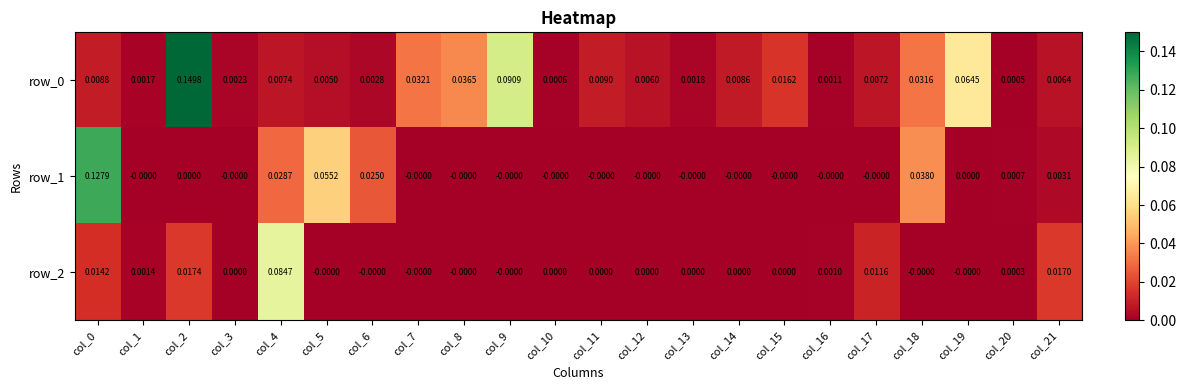

Is the value of row_1 at col_13 greater than the value of row_0 at col_15?

No